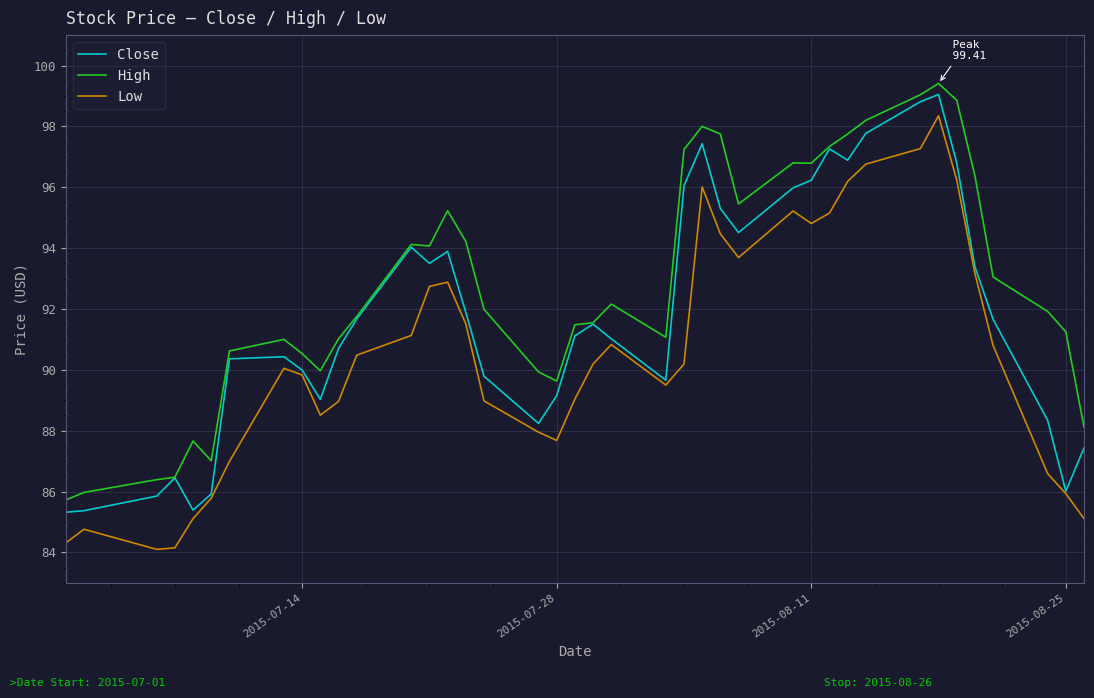

What is the difference between the maximum and minimum values in the Close series?

13.7